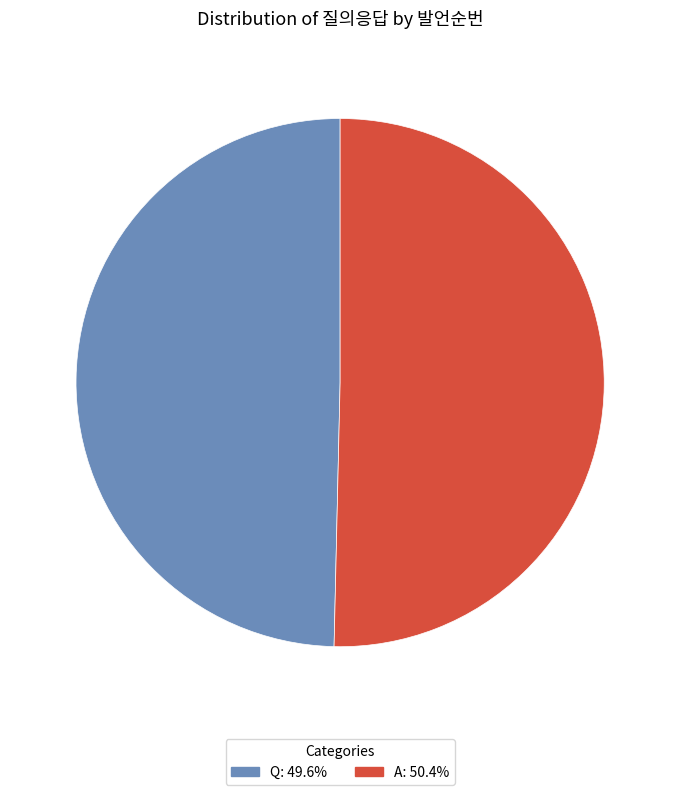

Which category has the biggest portion of the pie?

A